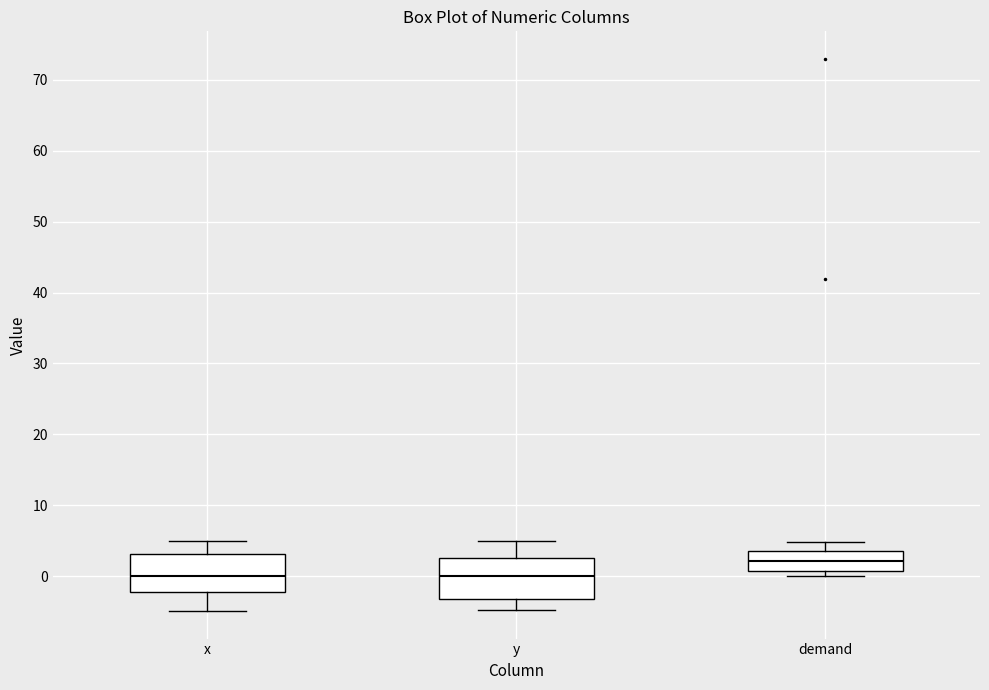

Where is the upper edge of the box for x on the y-axis? The values are not printed on the chart, so give them approximately, as read against the axis.

3